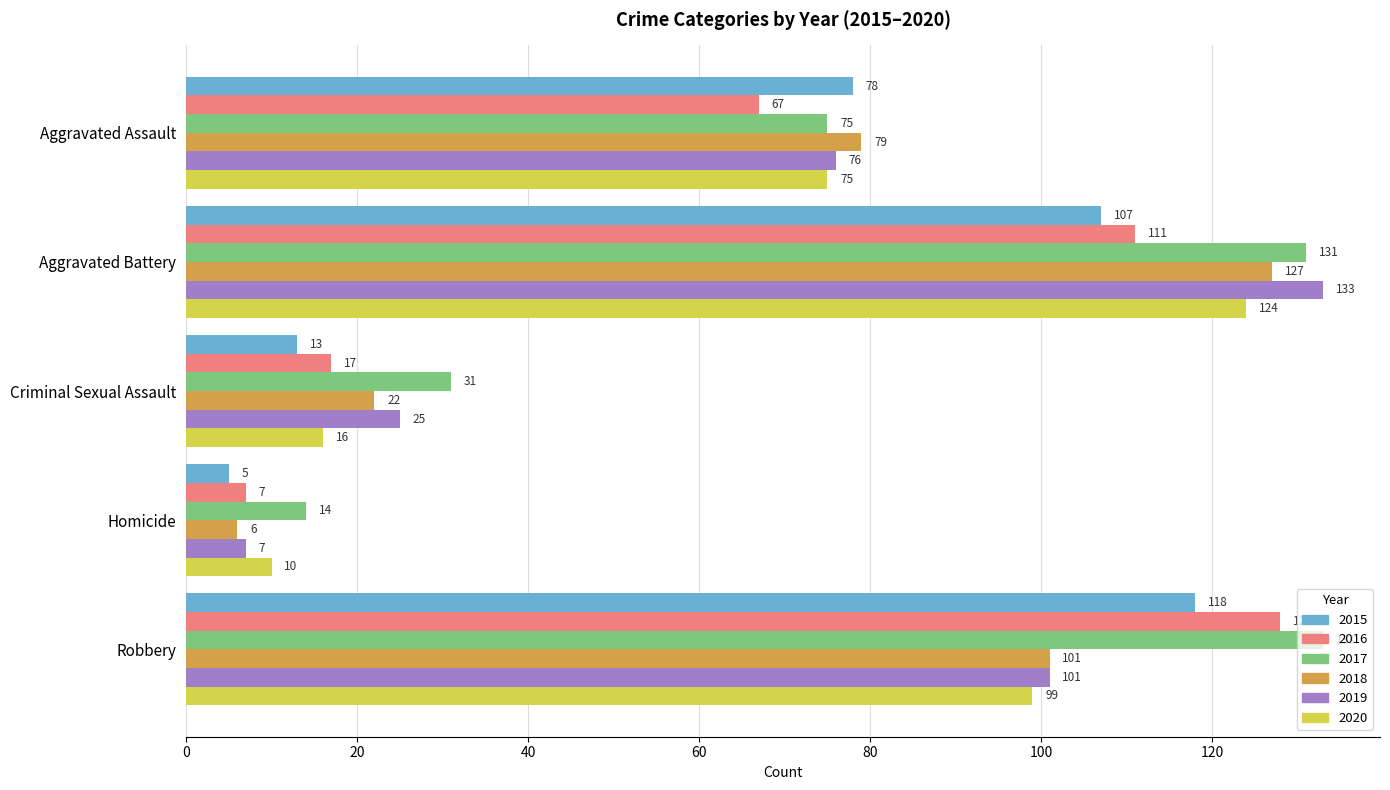

Count the number of categories in the chart.

5